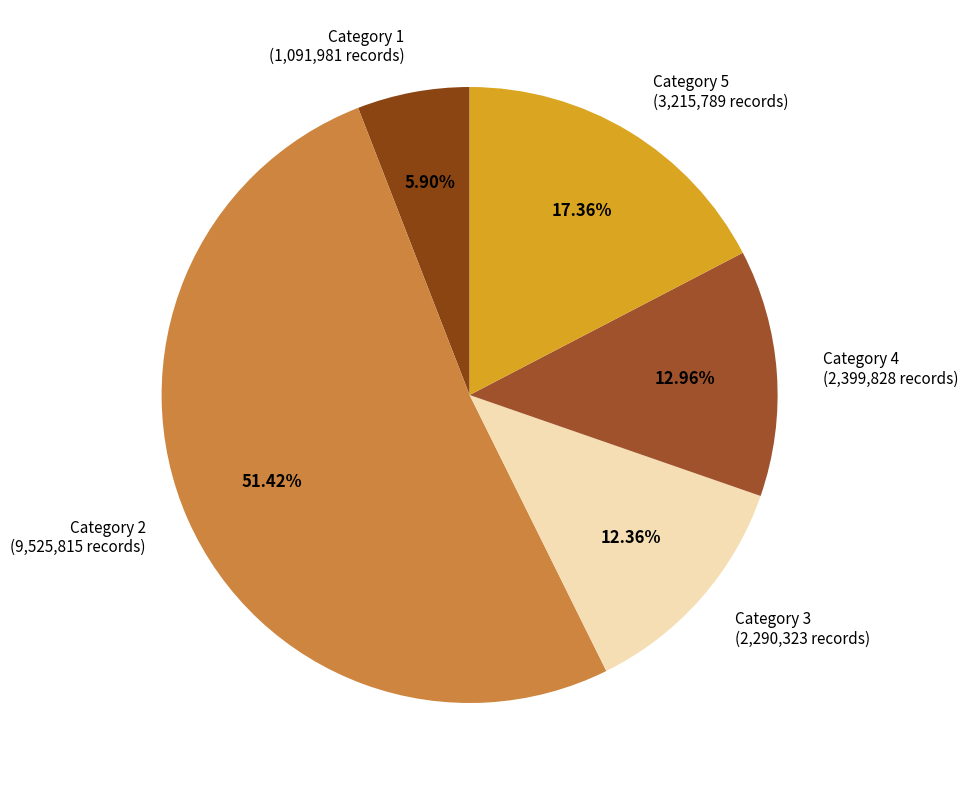

What is the ratio of the value at Category 3 (2,290,323 records) to the value at Category 5 (3,215,789 records)?

0.7